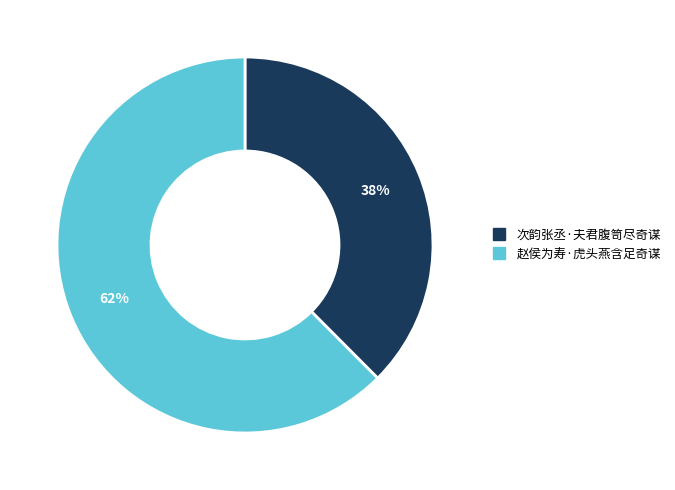

Do 赵侯为寿·虎头燕含足奇谋 and 次韵张丞·夫君腹笥尽奇谋 together represent more than half of the pie?

Yes